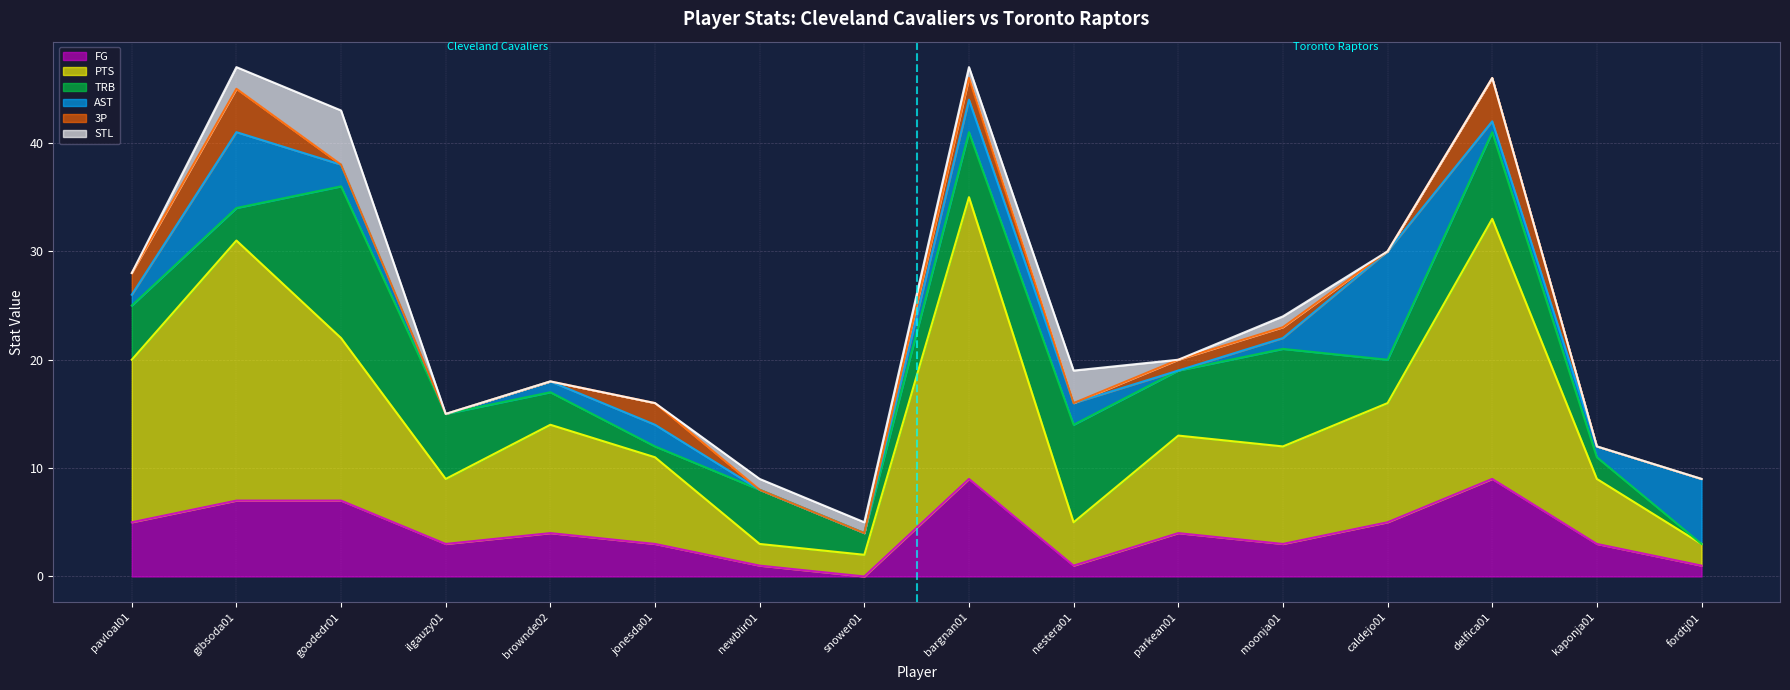

How many interior local peaks does the 3P series have?

4